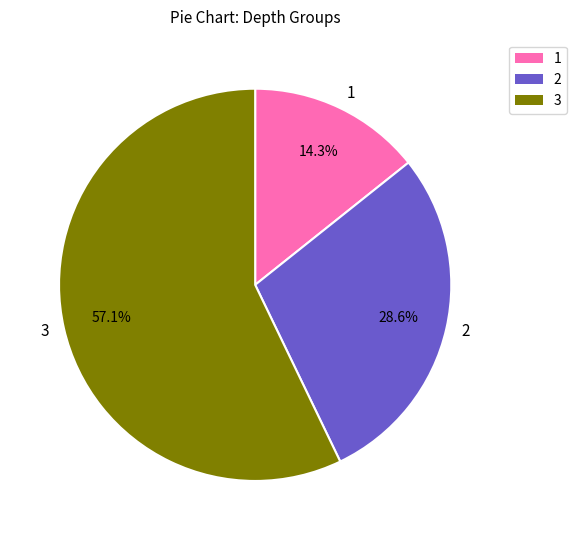

Count the number of slices in the pie.

3